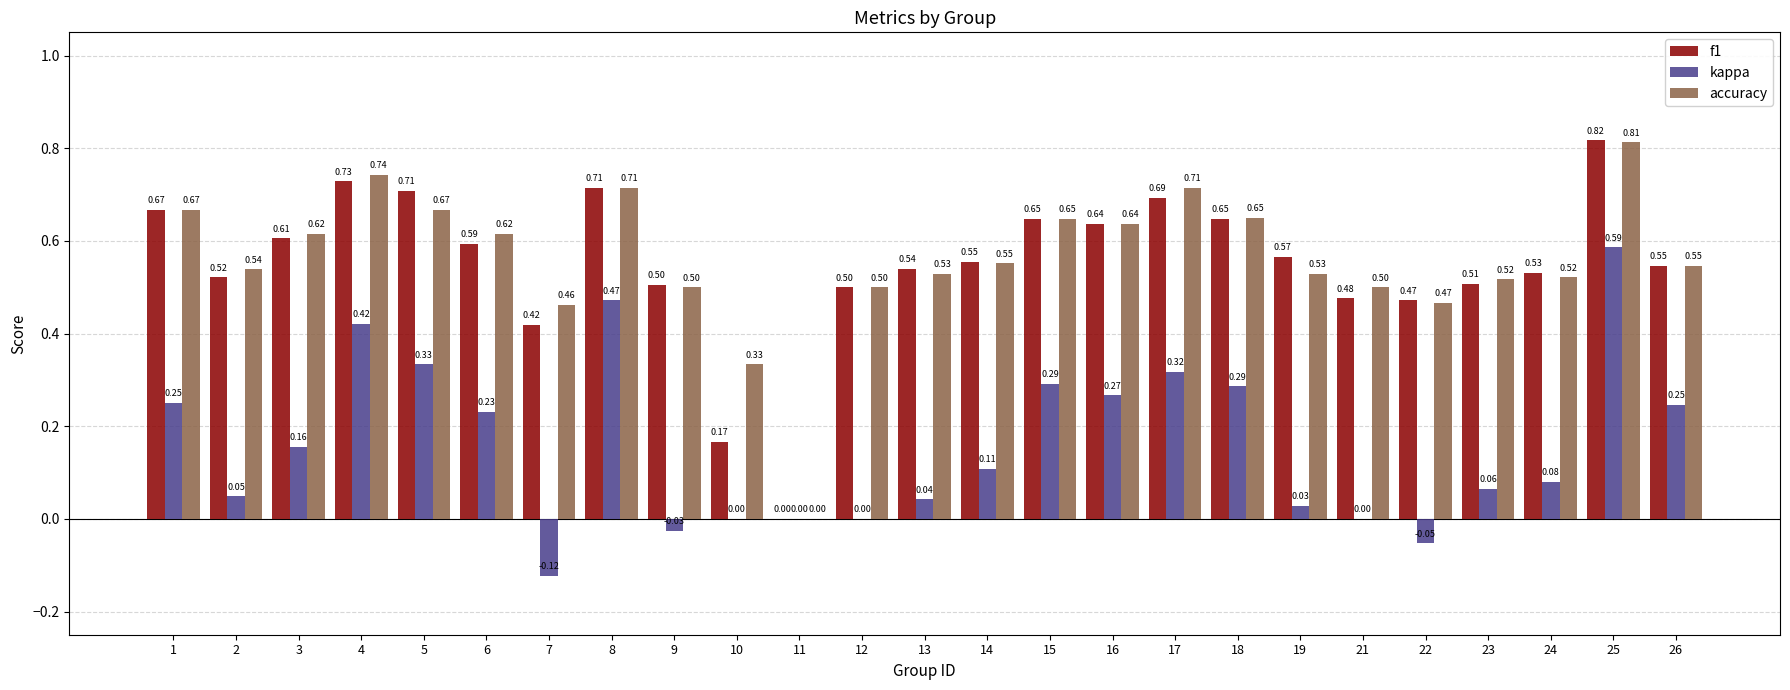

What is the spread (max minus min) of values at 24?

0.5